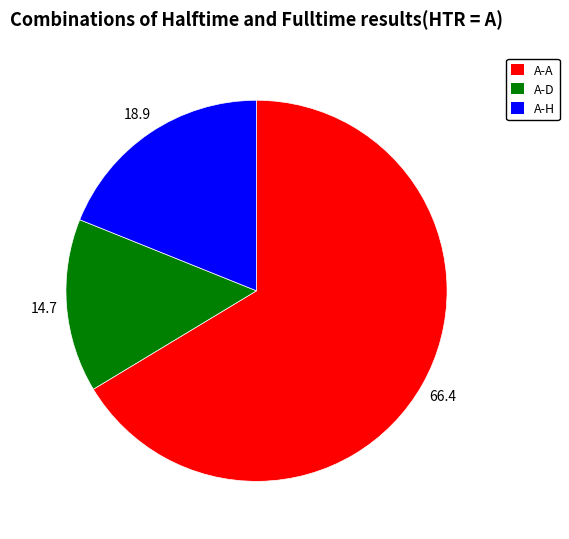

Does any single category account for the majority?

Yes